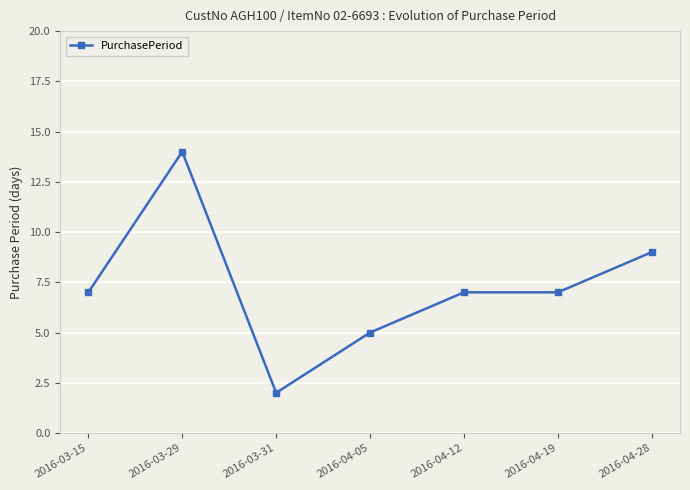

True or false: the data has more than 2 interior local peaks.

False